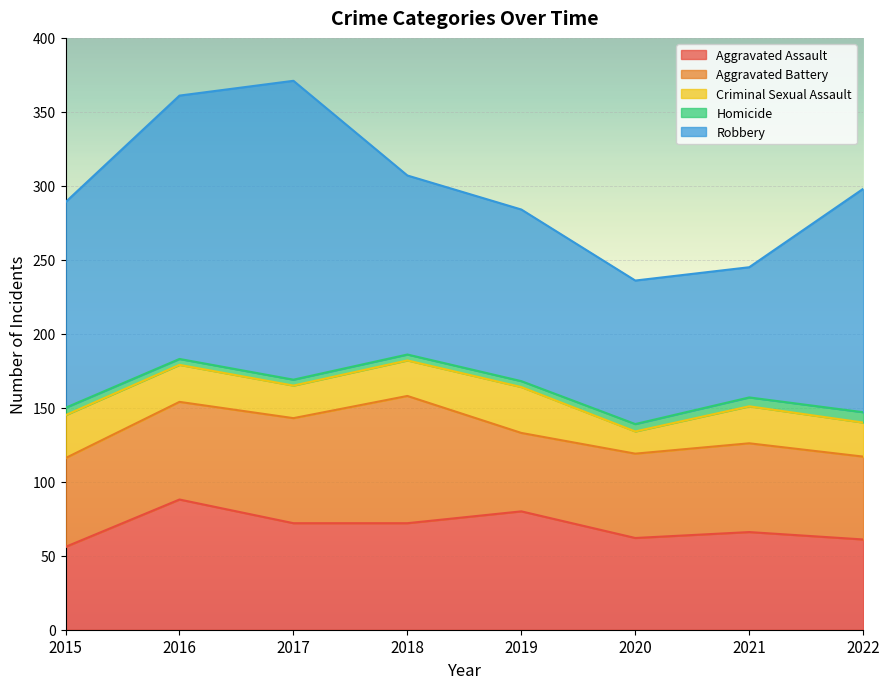

What are all the series names shown in the legend?

Aggravated Assault, Aggravated Battery, Criminal Sexual Assault, Homicide, Robbery